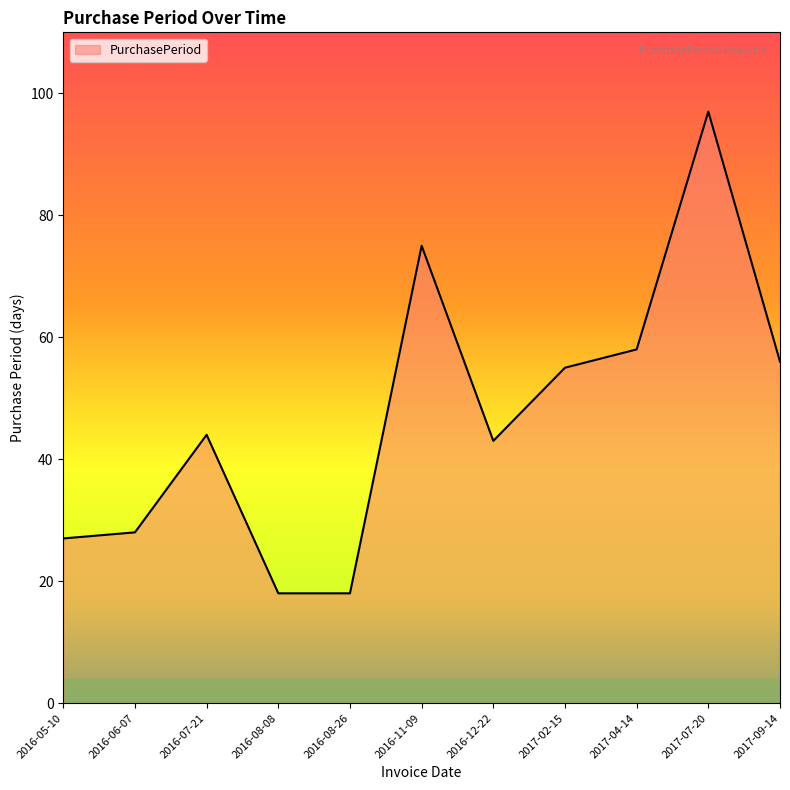

What is the sum of the values at 2017-07-20 and 2016-06-07?

125